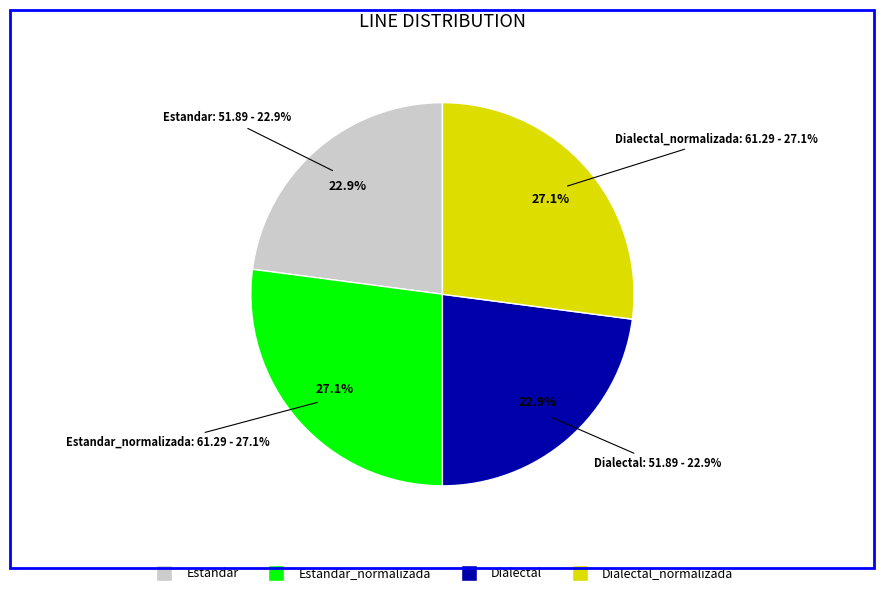

How many slices are in this pie chart?

4